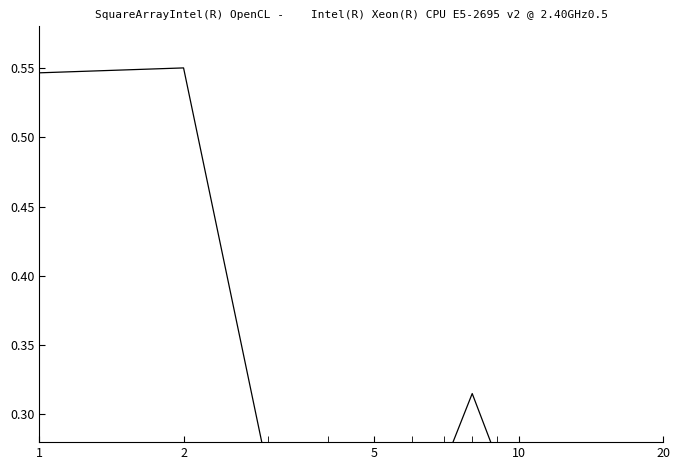

The value at 2 is 0.3. True or false?

False